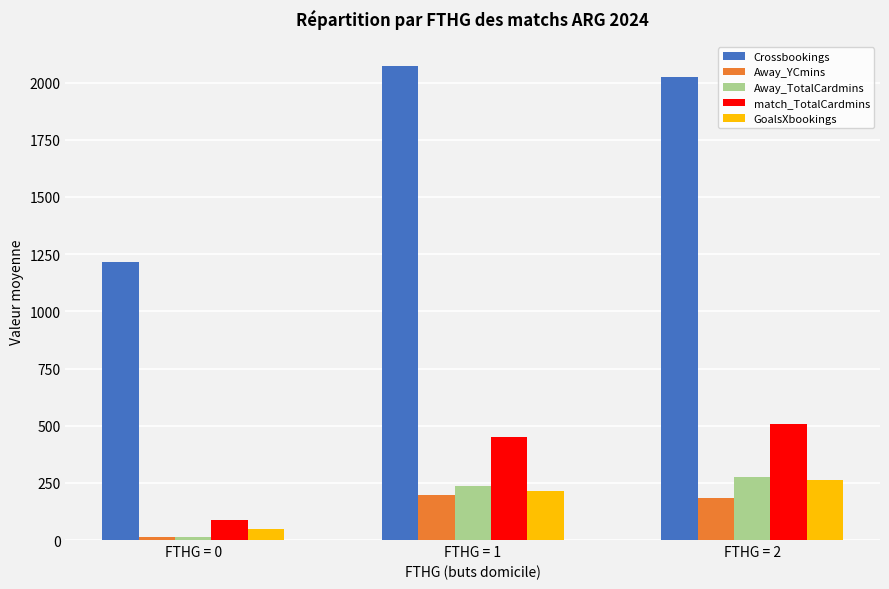

At which label does Crossbookings reach its peak?

FTHG = 1